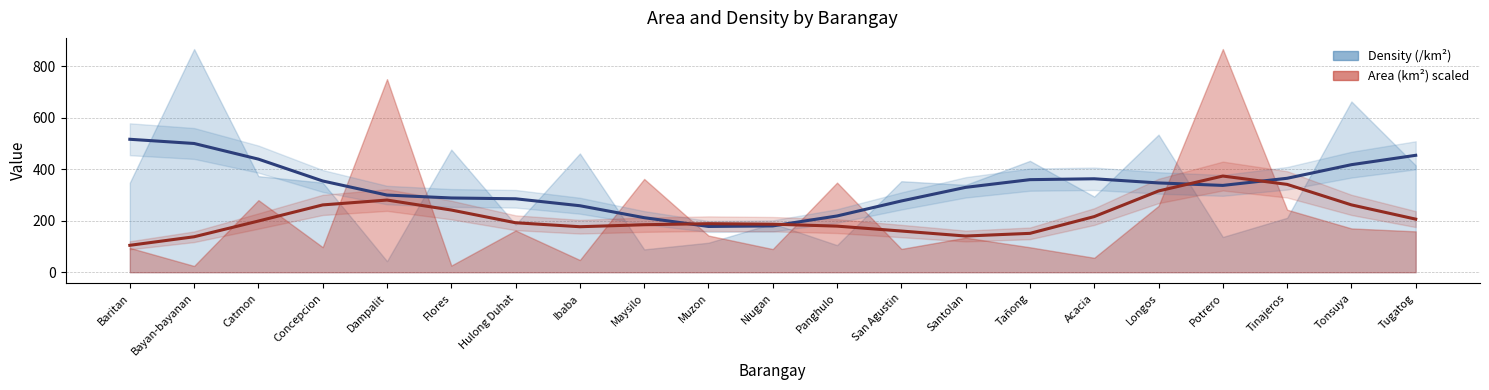

Reading right to left, transcribe all the data shown in this chart.

Density smooth: 453.6	417.3	364.5	336.8	346.4	362.6	359.2	329.3	276.5	218.3	179.7	177.6	211.7	258.0	285.0	288.1	299.4	354.0	438.8	499.5	515.9
Area smooth: 206.0	261.3	340.8	373.2	315.3	215.8	150.8	140.4	159.8	178.8	186.3	188.4	184.3	176.5	192.0	241.3	280.0	261.2	198.6	137.6	104.4